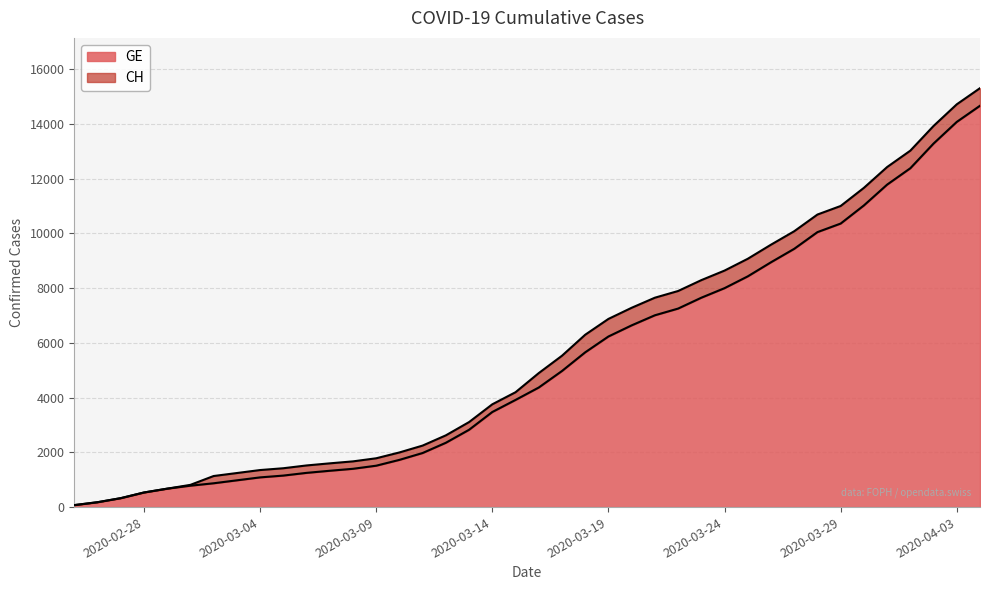

What is the maximum value for GE?

14662